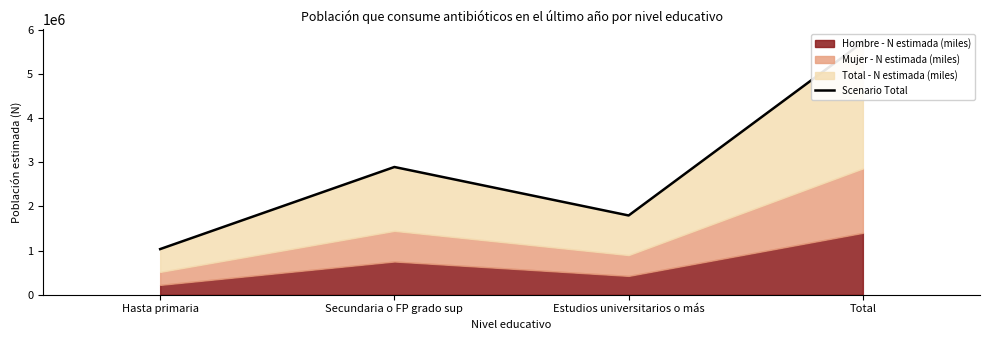

How many points are lower than both their immediate neighbors (excluding endpoints)?

1